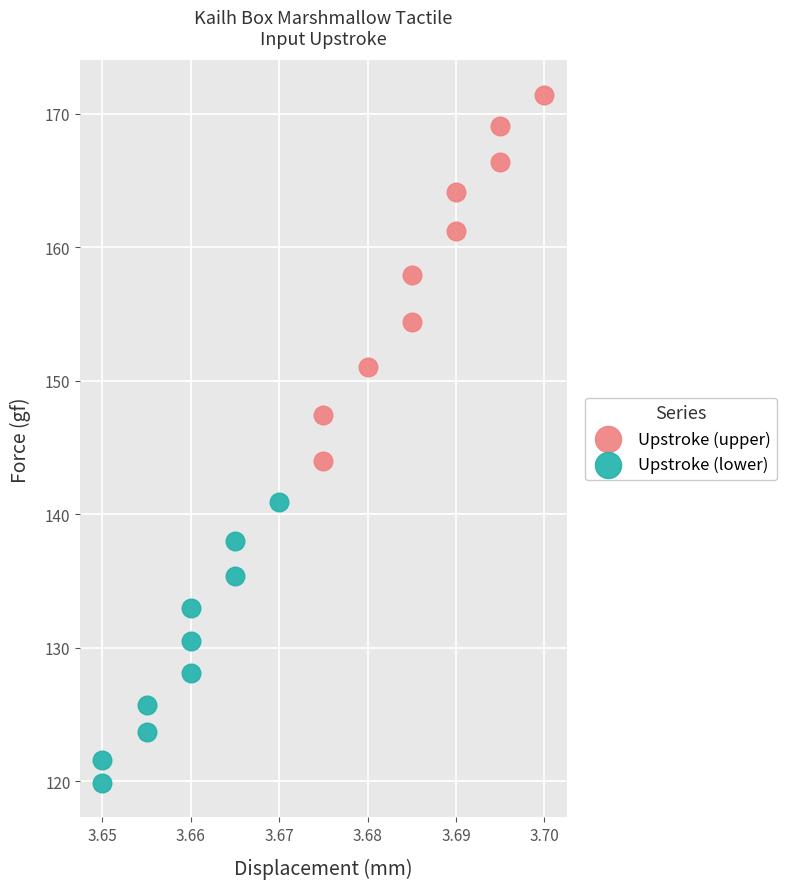

Which series has the widest spread of Y values?

Upstroke (upper)